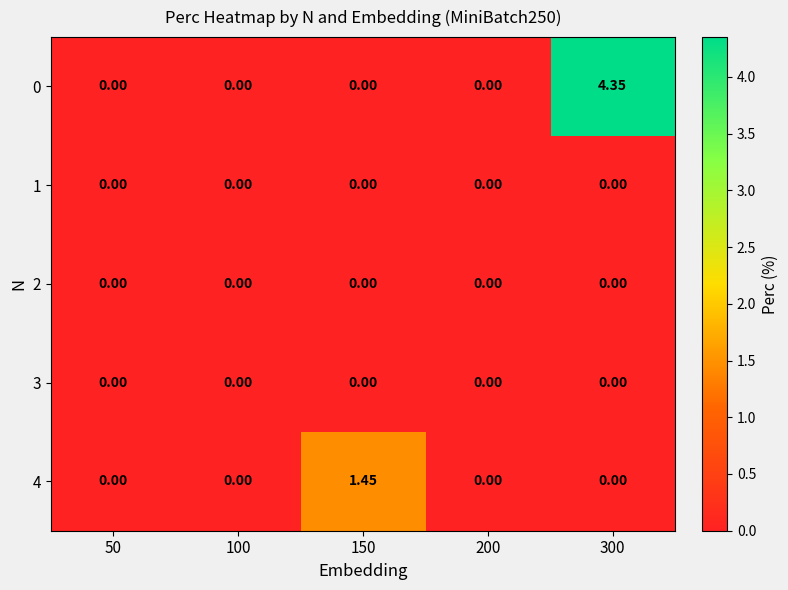

Is the value of 4 at 150 greater than the value of 3 at 50?

Yes